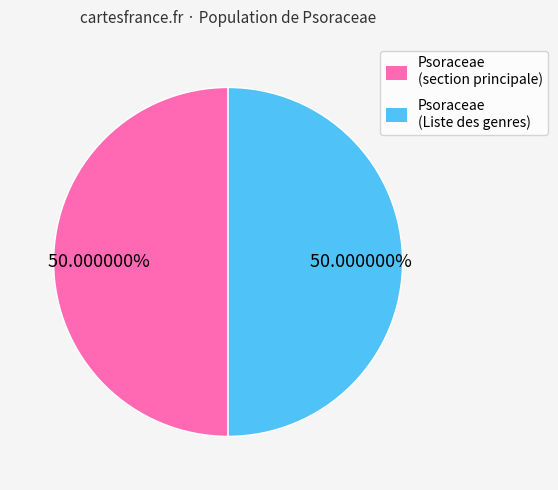

What is the ratio of the value at Psoraceae (Liste des genres) to the value at Psoraceae (section principale)?

1.0